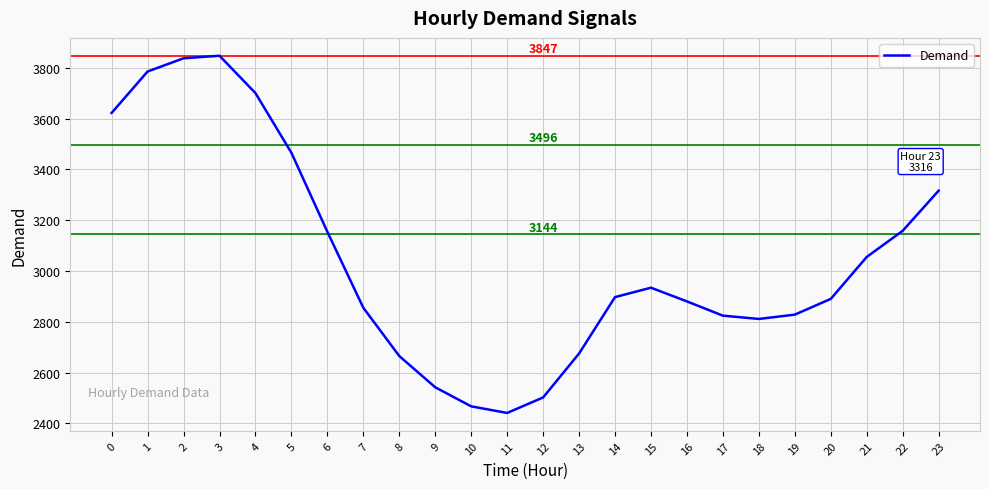

Which has a higher value, 10 or 5?

5